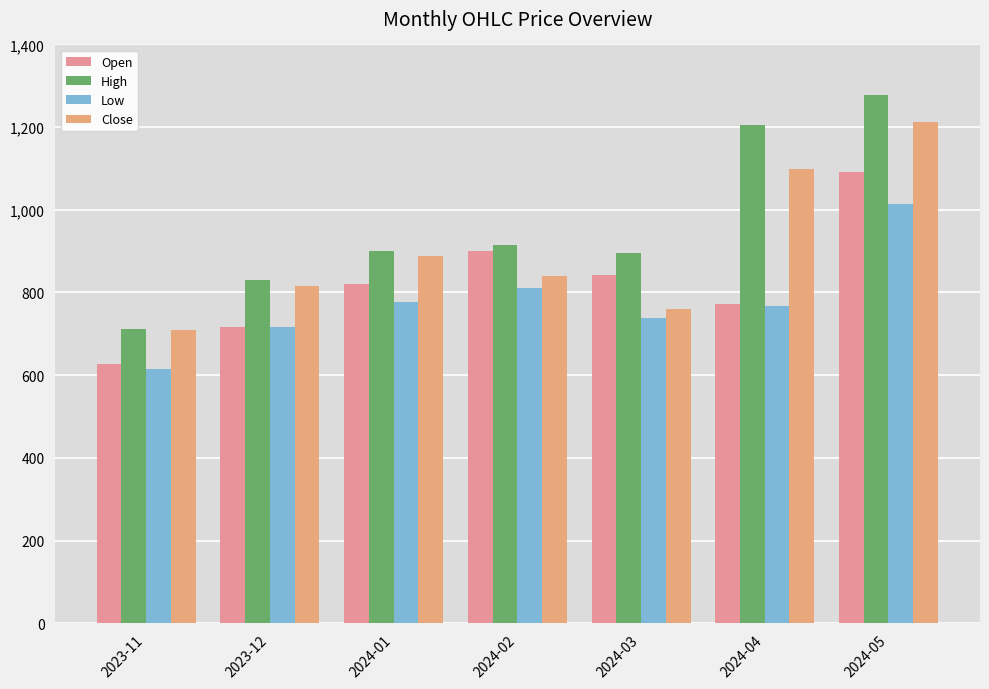

Read the Close value at 2024-04.

1099.7